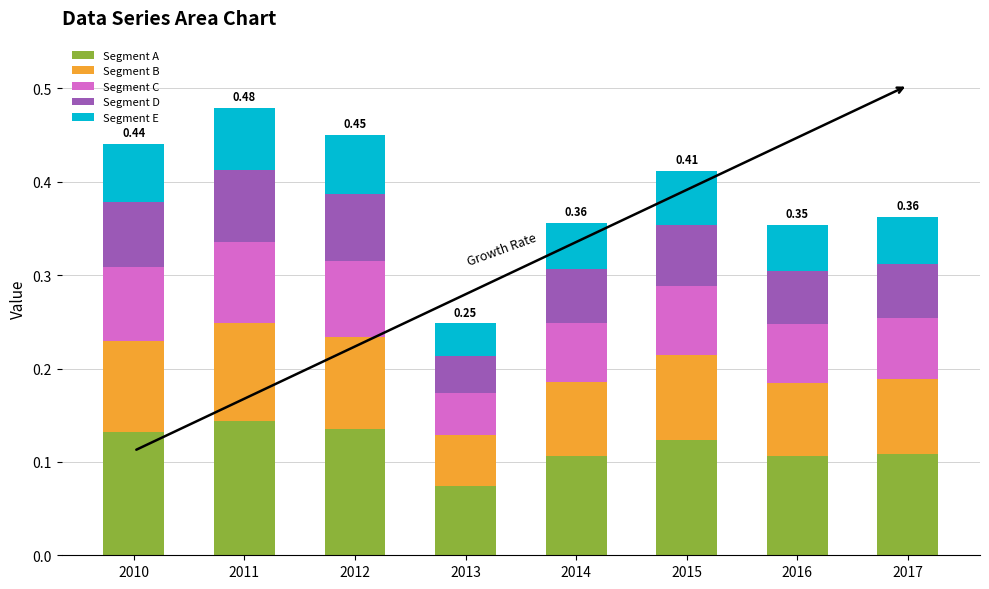

What are all the series names shown in the legend?

Segment A, Segment B, Segment C, Segment D, Segment E